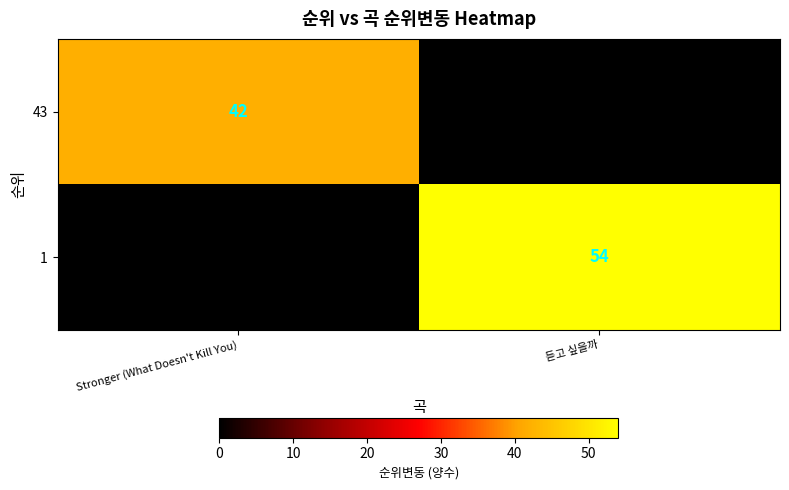

Is it true that 43 equals 21 at Stronger (What Doesn't Kill You)?

False